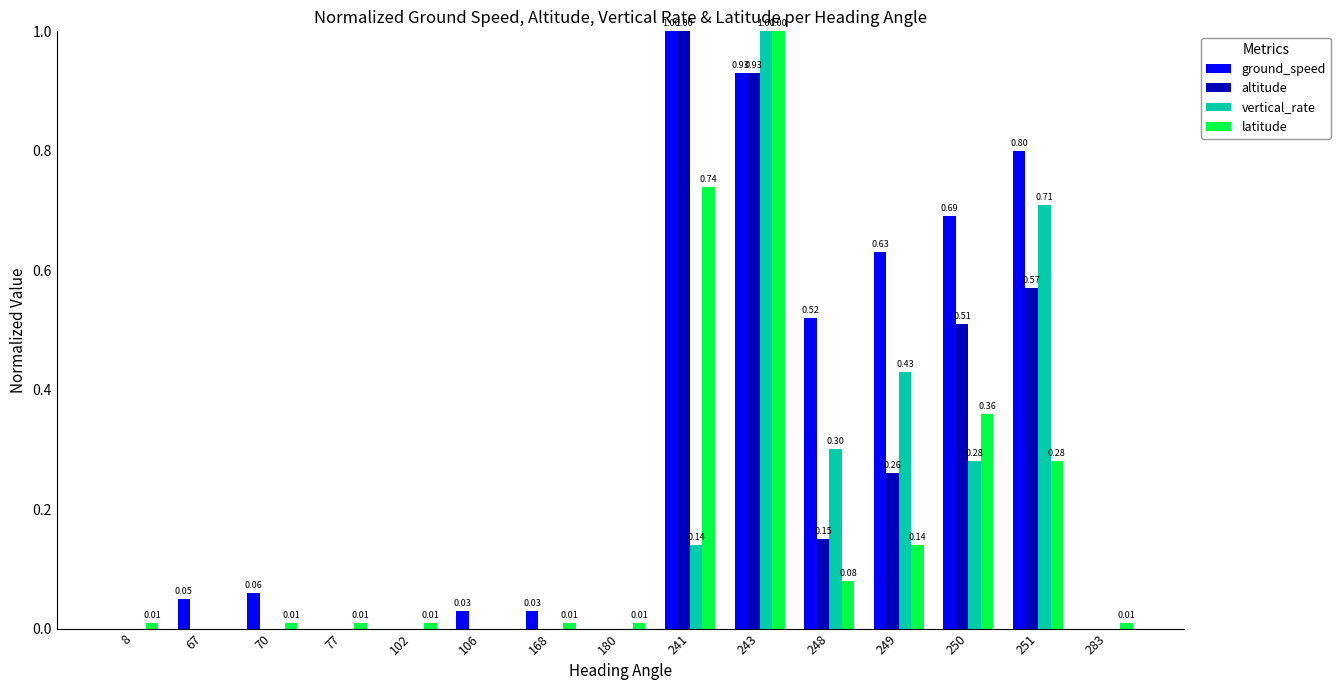

What is the total value across all series at 241?

2.9